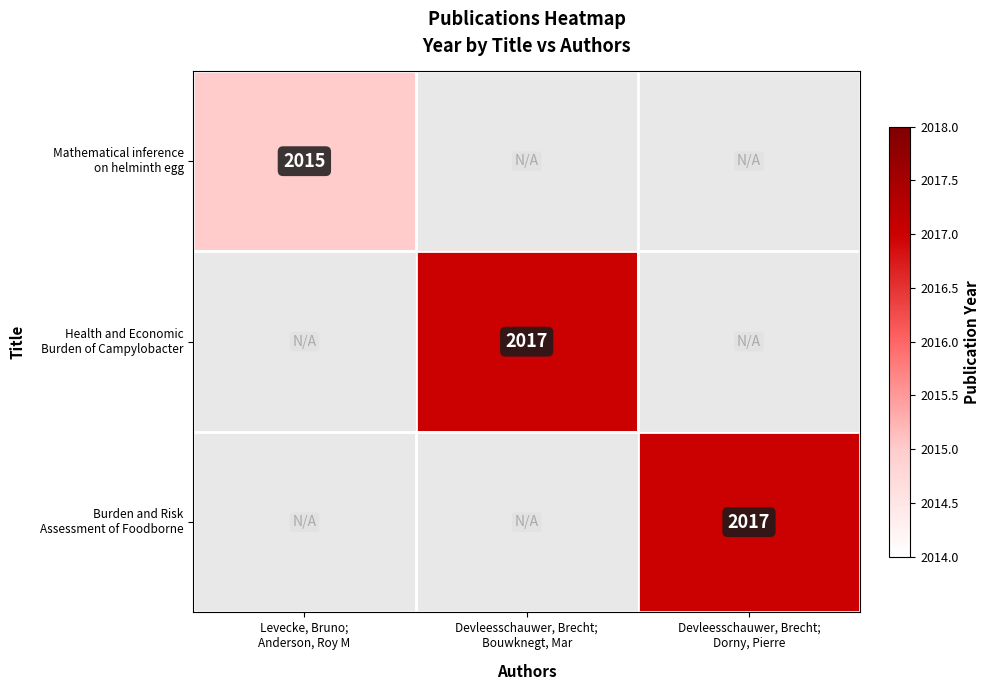

At how many categories does at least one series exceed 1974?

3